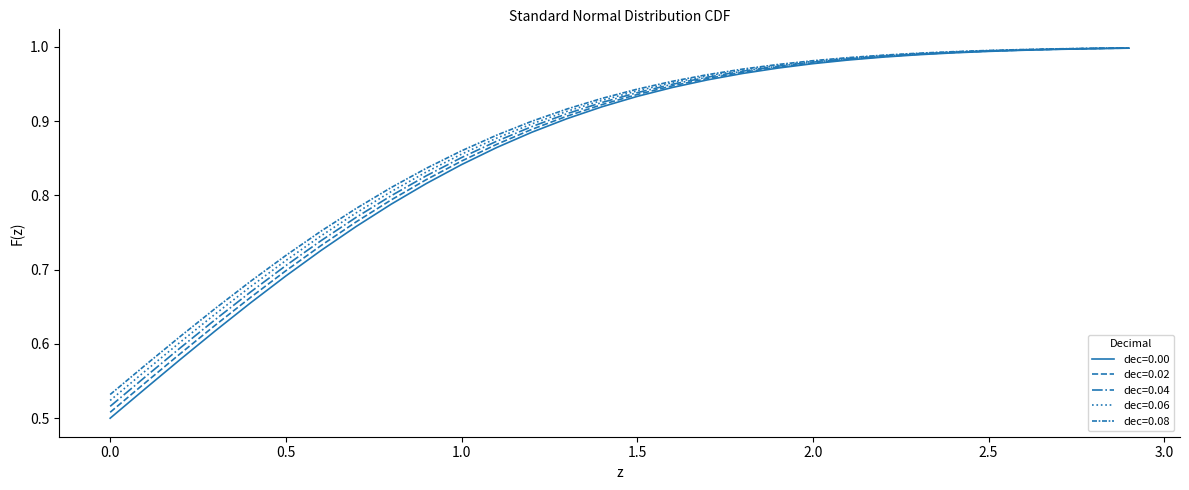

Does the chart have visible grid lines?

No